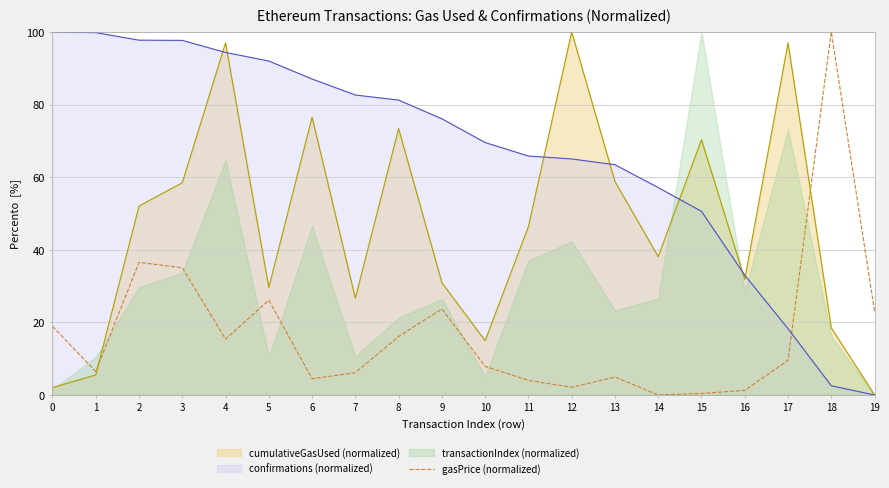

What is the maximum value for confirmations (normalized)?

100.0